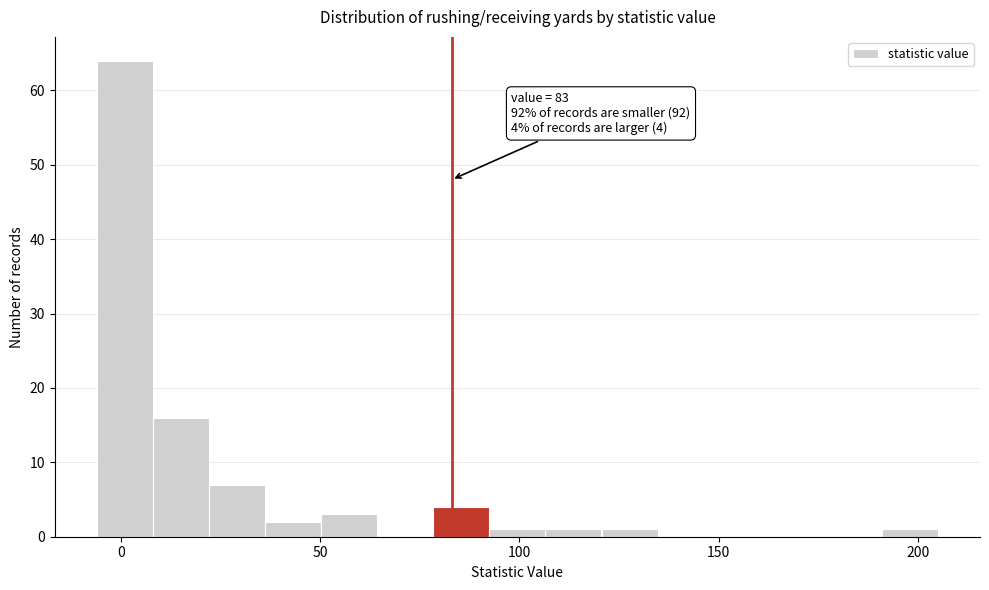

Read against the x-axis, roughly where is the centre of the tallest bar?

0